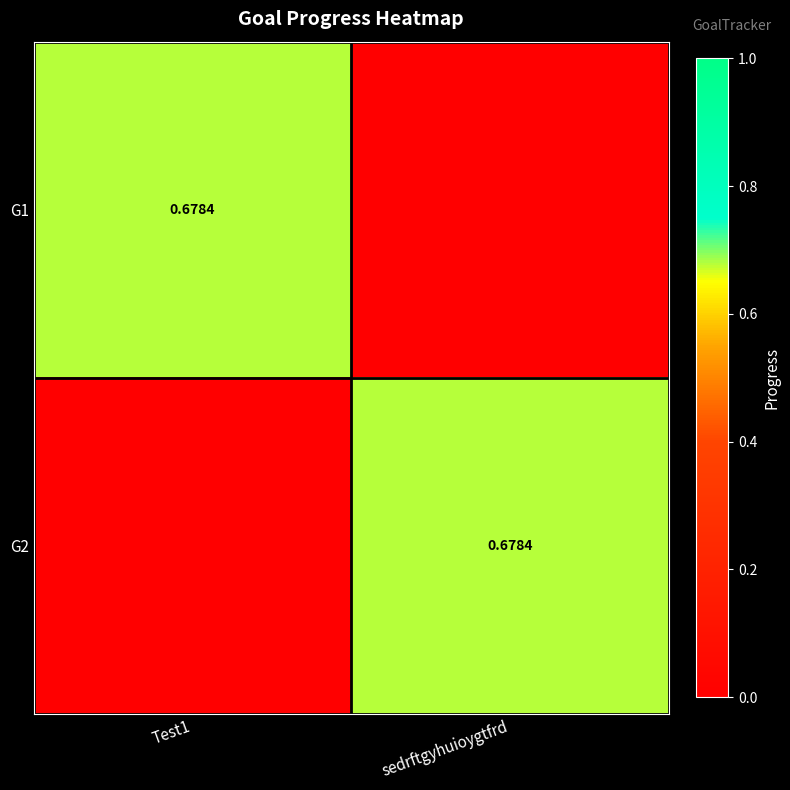

How many series are shown in this chart?

2